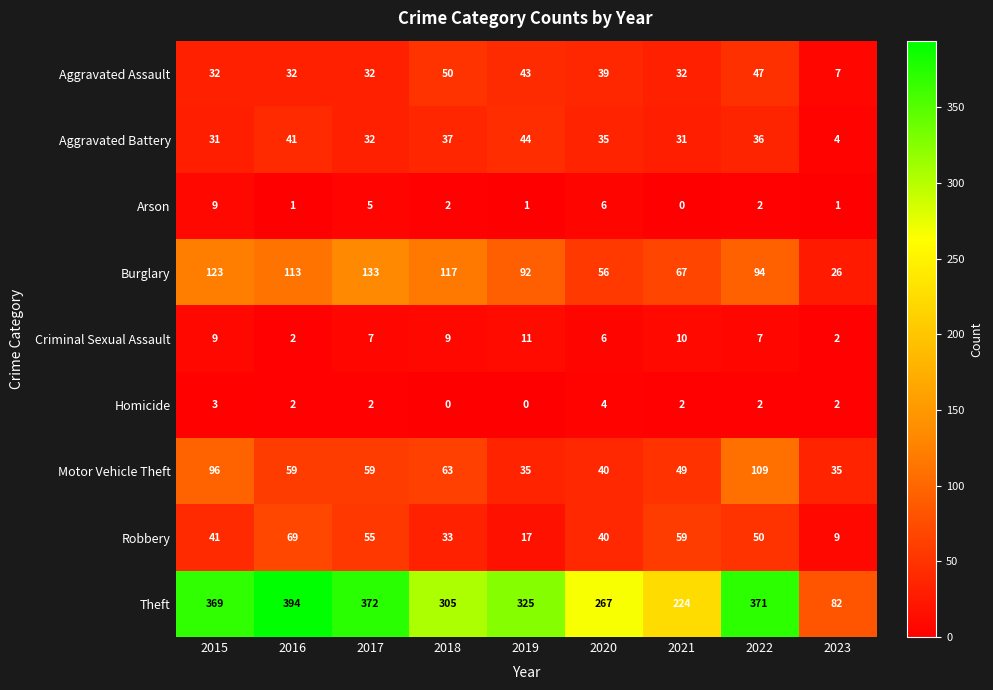

What is the difference between the maximum and minimum values in the Theft series?

312